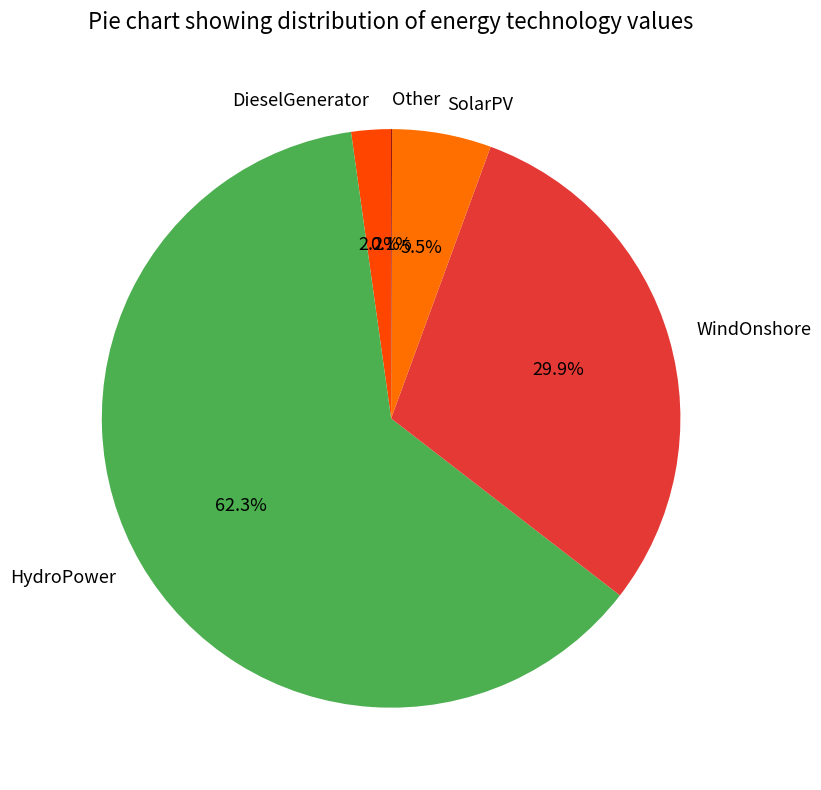

Does HydroPower represent more than half of the total?

Yes